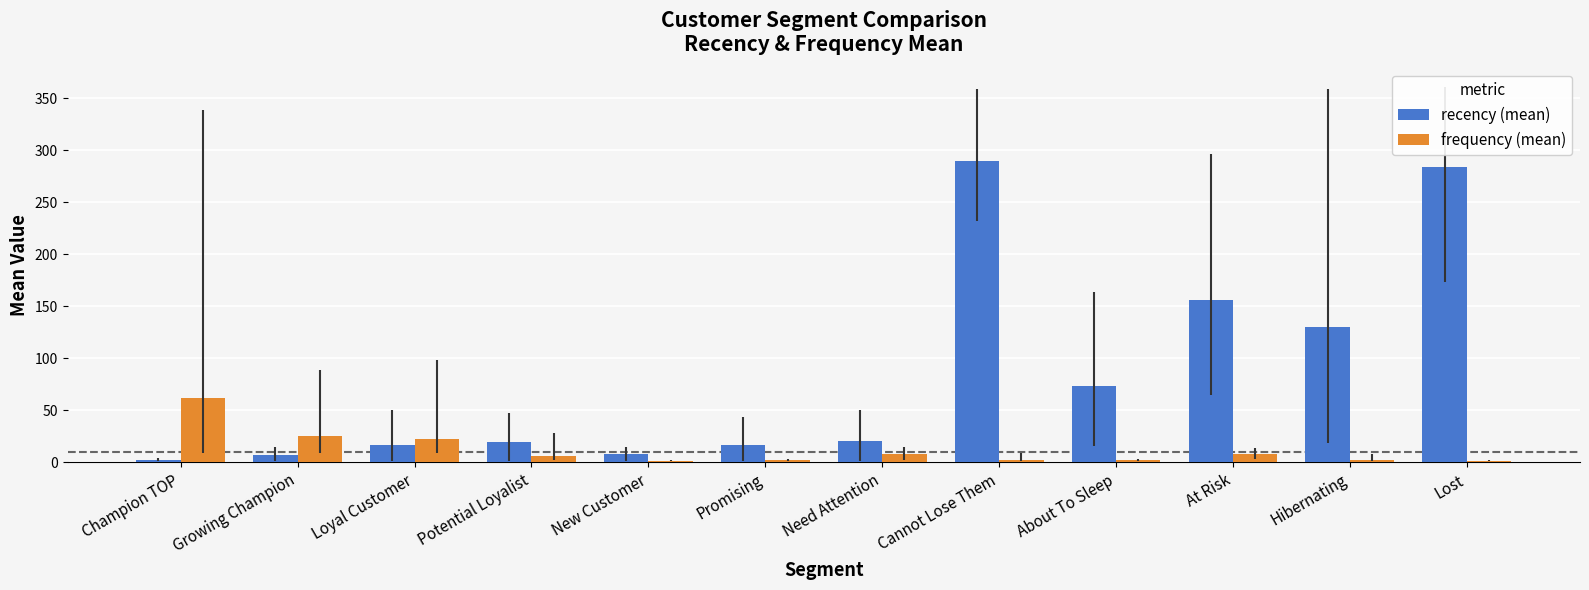

At which label is frequency (mean) closest to 31?

Growing Champion